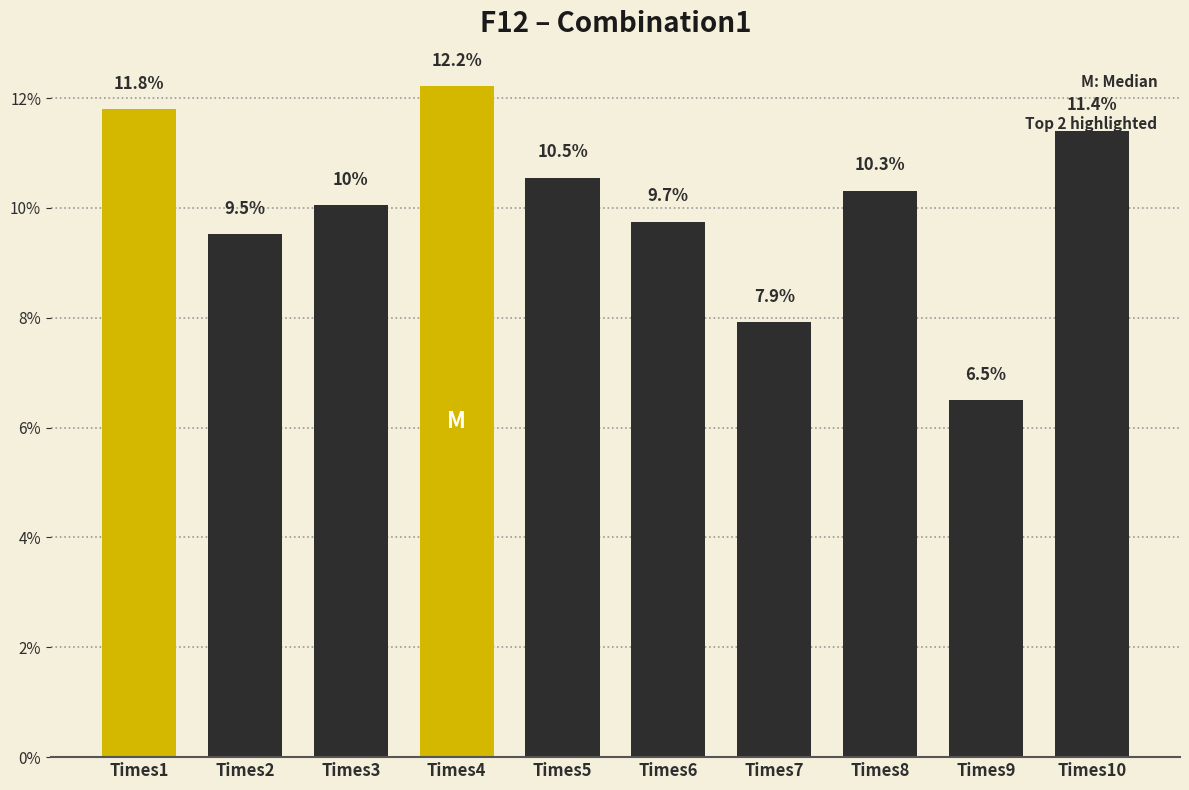

True or false: the data shows 6.5 at Times9.

True